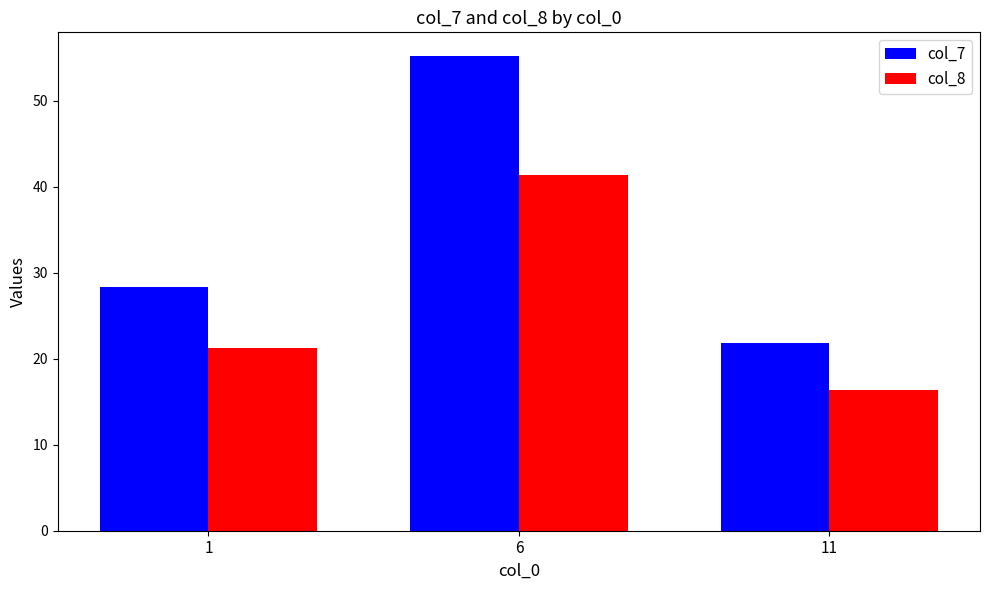

Reading right to left, extract all data points from this chart.

col_7: 11=21.8	6=55.2	1=28.3
col_8: 11=16.4	6=41.4	1=21.2